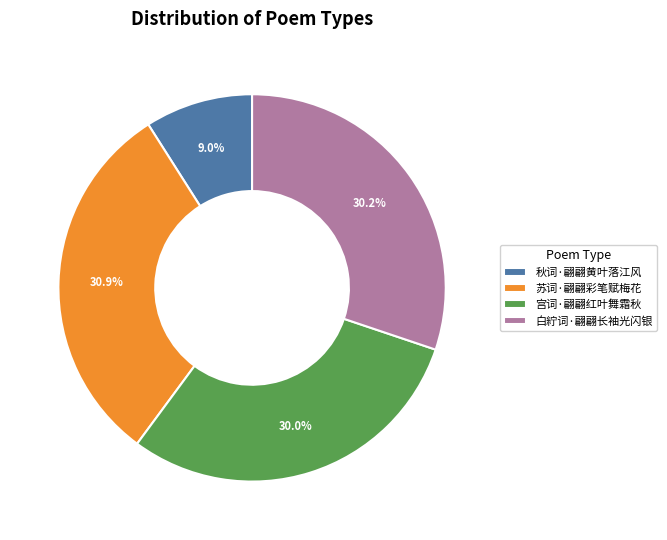

Is 秋词·翩翩黄叶落江风 the majority of the pie?

No